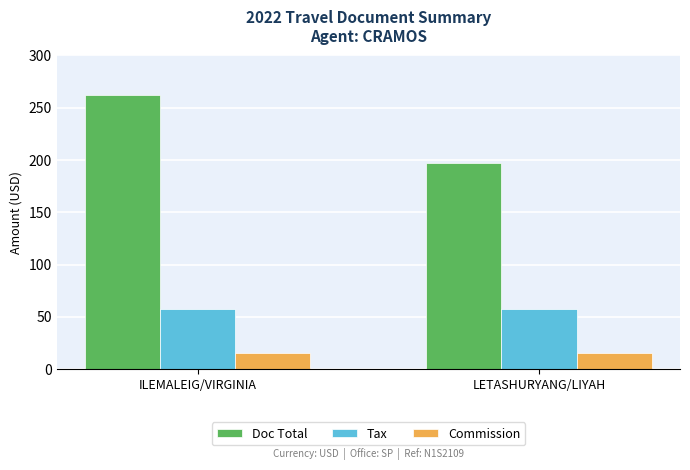

How many bars are there in each group?

3